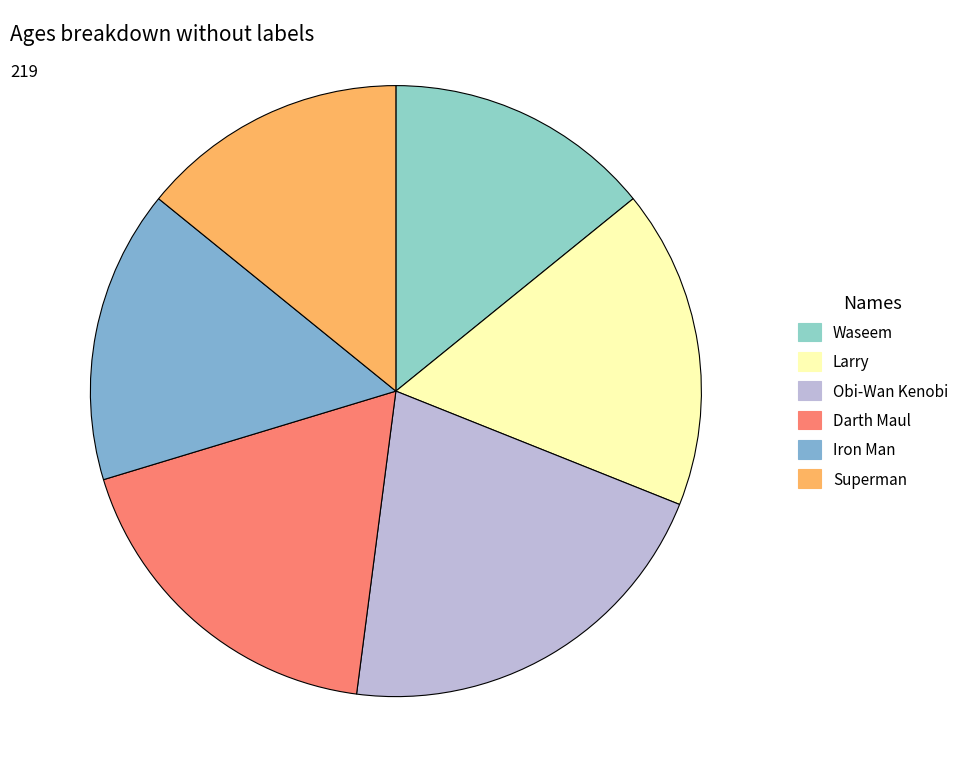

Does Waseem account for over 50% of the chart?

No